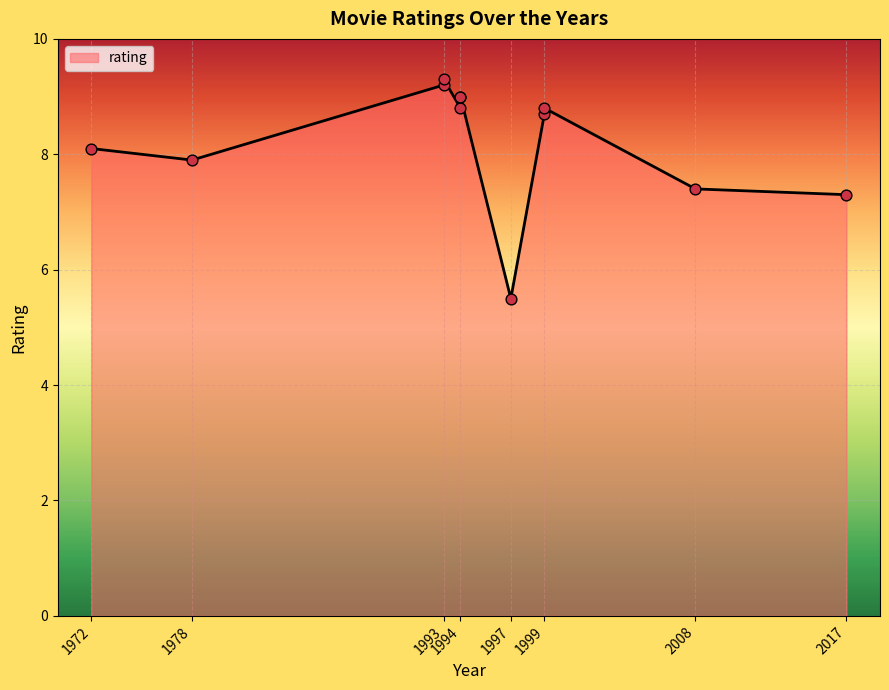

What is the ratio of the value at 2008 to the value at 1994?

0.8